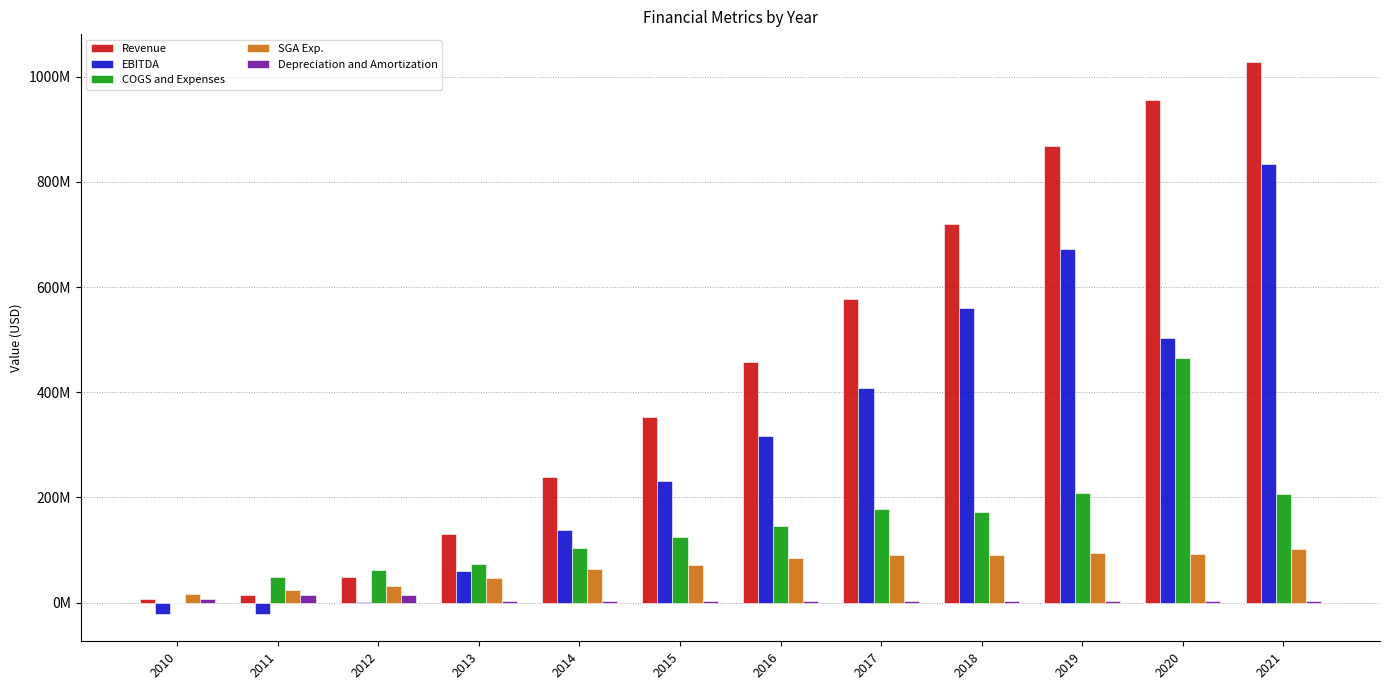

What are all the series names shown in the legend?

Revenue, EBITDA, COGS and Expenses, SGA Exp., Depreciation and Amortization